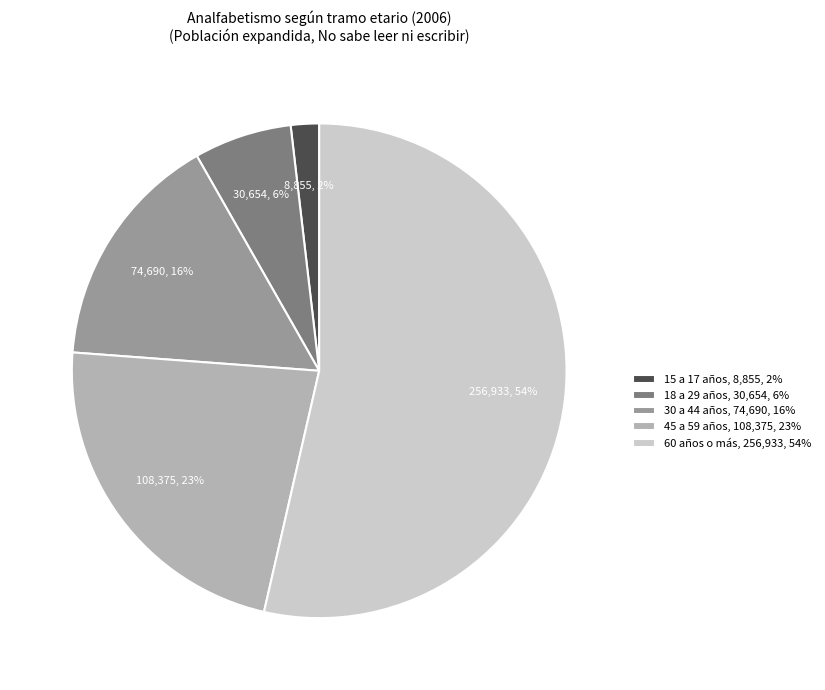

The 18 a 29 años slice represents 6% of the pie. True or false?

True